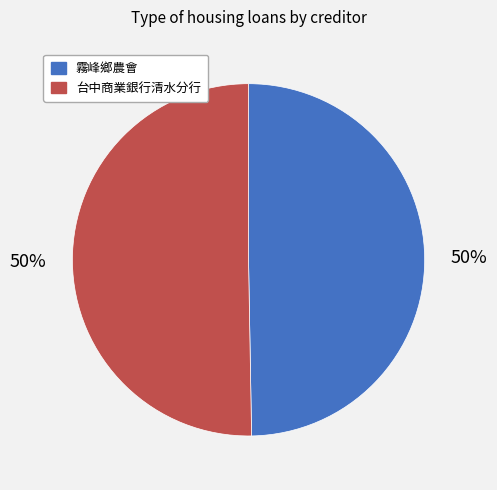

To the nearest percent, what is the average slice percentage?

50%